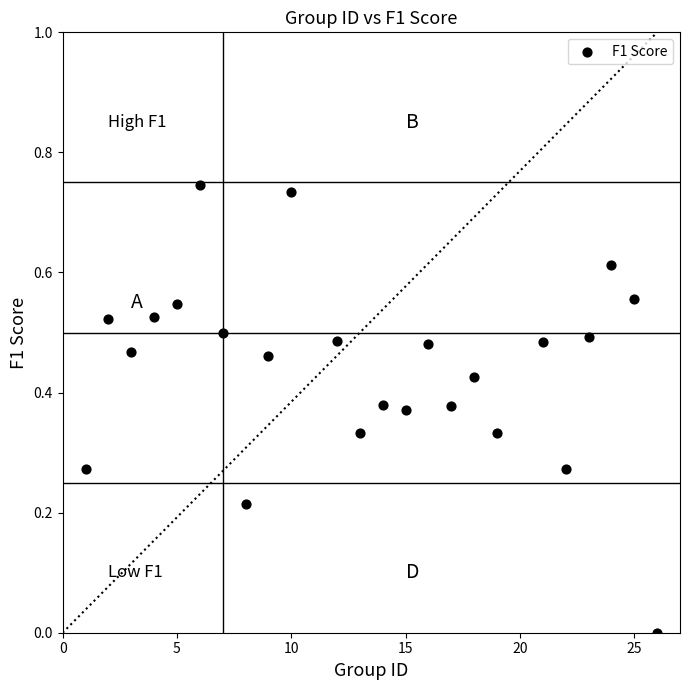

What is the range of X values (max minus min)?

25.0